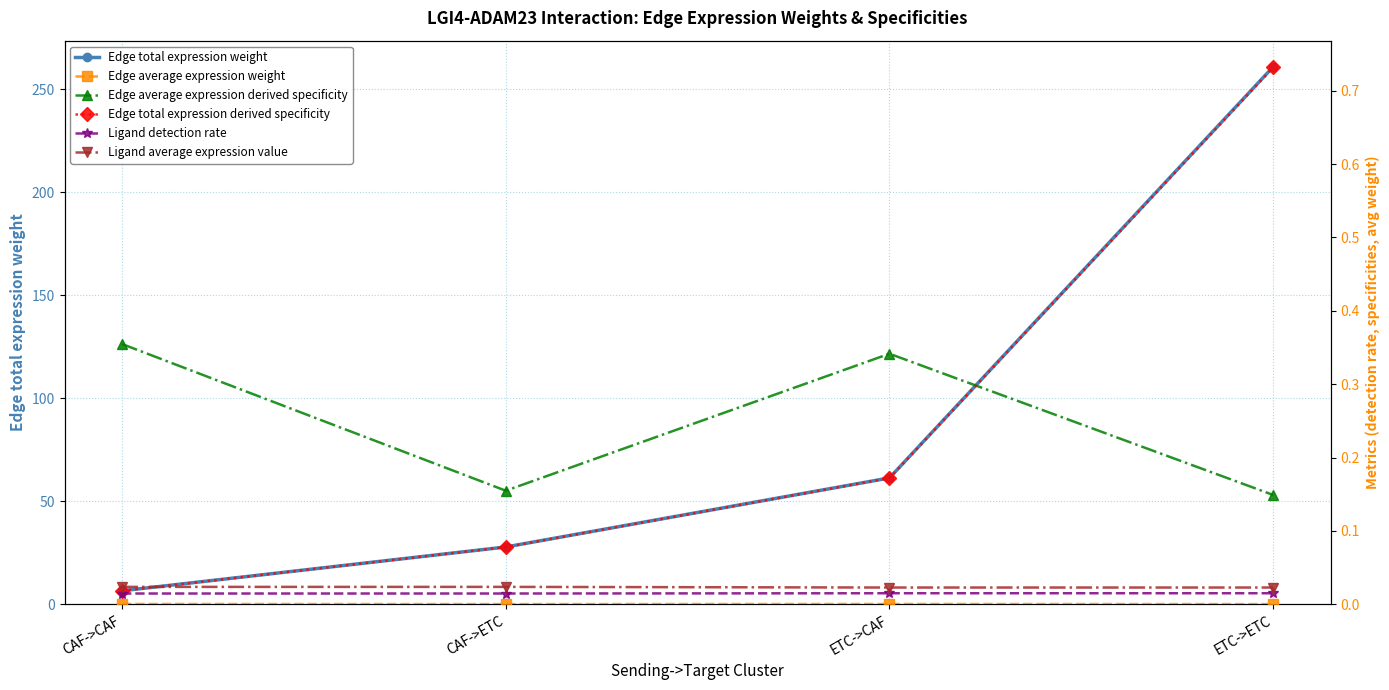

Which category has the lowest value in the Edge total expression weight series?

CAF->CAF